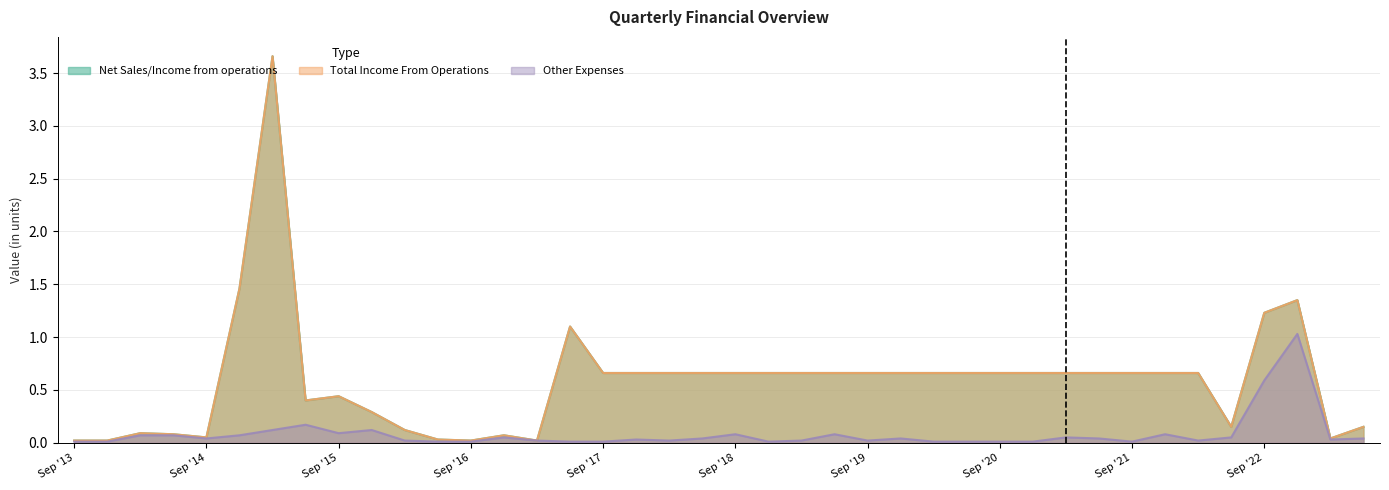

Reading left to right, what are all the values shown in this chart?

Net Sales/Income from operations: Sep '13=0.0	Dec '13=0.0	Mar '14=0.1	Jun '14=0.1	Sep '14=0.1	Dec '14=1.5	Mar '15=3.7	Jun '15=0.4	Sep '15=0.4	Dec '15=0.3	Mar '16=0.1	Jun '16=0.0	Sep '16=0.0	Dec '16=0.1	Mar '17=0.0	Jun '17=1.1	Sep '17=0.7	Dec '17=0.7	Mar '18=0.7	Jun '18=0.7	Sep '18=0.7	Dec '18=0.7	Mar '19=0.7	Jun '19=0.7	Sep '19=0.7	Dec '19=0.7	Mar '20=0.7	Jun '20=0.7	Sep '20=0.7	Dec '20=0.7	Mar '21=0.7	Jun '21=0.7	Sep '21=0.7	Dec '21=0.7	Mar '22=0.7	Jun '22=0.1	Sep '22=1.2	Dec '22=1.4	Mar '23=0.0	Jun '23=0.1
Total Income From Operations: Sep '13=0.0	Dec '13=0.0	Mar '14=0.1	Jun '14=0.1	Sep '14=0.1	Dec '14=1.5	Mar '15=3.7	Jun '15=0.4	Sep '15=0.4	Dec '15=0.3	Mar '16=0.1	Jun '16=0.0	Sep '16=0.0	Dec '16=0.1	Mar '17=0.0	Jun '17=1.1	Sep '17=0.7	Dec '17=0.7	Mar '18=0.7	Jun '18=0.7	Sep '18=0.7	Dec '18=0.7	Mar '19=0.7	Jun '19=0.7	Sep '19=0.7	Dec '19=0.7	Mar '20=0.7	Jun '20=0.7	Sep '20=0.7	Dec '20=0.7	Mar '21=0.7	Jun '21=0.7	Sep '21=0.7	Dec '21=0.7	Mar '22=0.7	Jun '22=0.1	Sep '22=1.2	Dec '22=1.4	Mar '23=0.0	Jun '23=0.1
Other Expenses: Sep '13=0.0	Dec '13=0.0	Mar '14=0.1	Jun '14=0.1	Sep '14=0.0	Dec '14=0.1	Mar '15=0.1	Jun '15=0.2	Sep '15=0.1	Dec '15=0.1	Mar '16=0.0	Jun '16=0.0	Sep '16=0.0	Dec '16=0.1	Mar '17=0.0	Jun '17=0.0	Sep '17=0.0	Dec '17=0.0	Mar '18=0.0	Jun '18=0.0	Sep '18=0.1	Dec '18=0.0	Mar '19=0.0	Jun '19=0.1	Sep '19=0.0	Dec '19=0.0	Mar '20=0.0	Jun '20=0.0	Sep '20=0.0	Dec '20=0.0	Mar '21=0.1	Jun '21=0.0	Sep '21=0.0	Dec '21=0.1	Mar '22=0.0	Jun '22=0.1	Sep '22=0.6	Dec '22=1.0	Mar '23=0.0	Jun '23=0.0